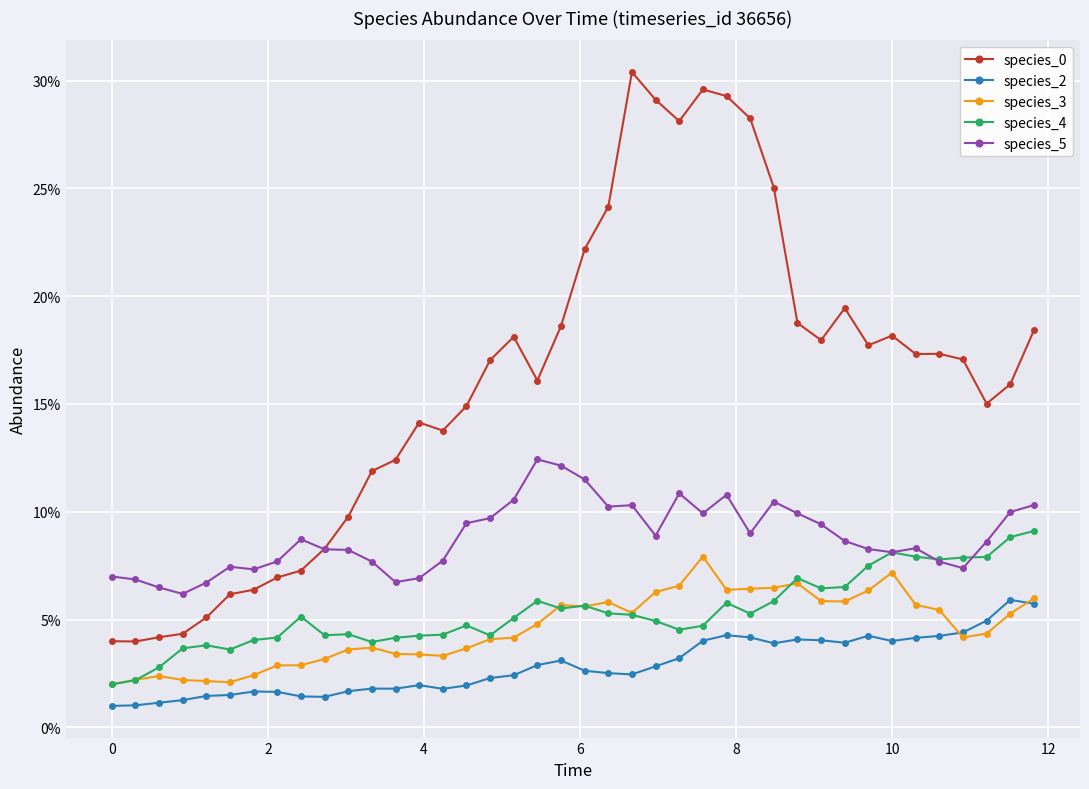

Reading left to right, what are all the values shown in this chart?

species_0: 0.0	0.0	0.0	0.0	0.1	0.1	0.1	0.1	0.1	0.1	0.1	0.1	0.1	0.1	0.1	0.1	0.2	0.2	0.2	0.2	0.2	0.2	0.3	0.3	0.3	0.3	0.3	0.3	0.3	0.2	0.2	0.2	0.2	0.2	0.2	0.2	0.2	0.2	0.2	0.2
species_2: 0.0	0.0	0.0	0.0	0.0	0.0	0.0	0.0	0.0	0.0	0.0	0.0	0.0	0.0	0.0	0.0	0.0	0.0	0.0	0.0	0.0	0.0	0.0	0.0	0.0	0.0	0.0	0.0	0.0	0.0	0.0	0.0	0.0	0.0	0.0	0.0	0.0	0.0	0.1	0.1
species_3: 0.0	0.0	0.0	0.0	0.0	0.0	0.0	0.0	0.0	0.0	0.0	0.0	0.0	0.0	0.0	0.0	0.0	0.0	0.0	0.1	0.1	0.1	0.1	0.1	0.1	0.1	0.1	0.1	0.1	0.1	0.1	0.1	0.1	0.1	0.1	0.1	0.0	0.0	0.1	0.1
species_4: 0.0	0.0	0.0	0.0	0.0	0.0	0.0	0.0	0.1	0.0	0.0	0.0	0.0	0.0	0.0	0.0	0.0	0.1	0.1	0.1	0.1	0.1	0.1	0.0	0.0	0.0	0.1	0.1	0.1	0.1	0.1	0.1	0.1	0.1	0.1	0.1	0.1	0.1	0.1	0.1
species_5: 0.1	0.1	0.1	0.1	0.1	0.1	0.1	0.1	0.1	0.1	0.1	0.1	0.1	0.1	0.1	0.1	0.1	0.1	0.1	0.1	0.1	0.1	0.1	0.1	0.1	0.1	0.1	0.1	0.1	0.1	0.1	0.1	0.1	0.1	0.1	0.1	0.1	0.1	0.1	0.1